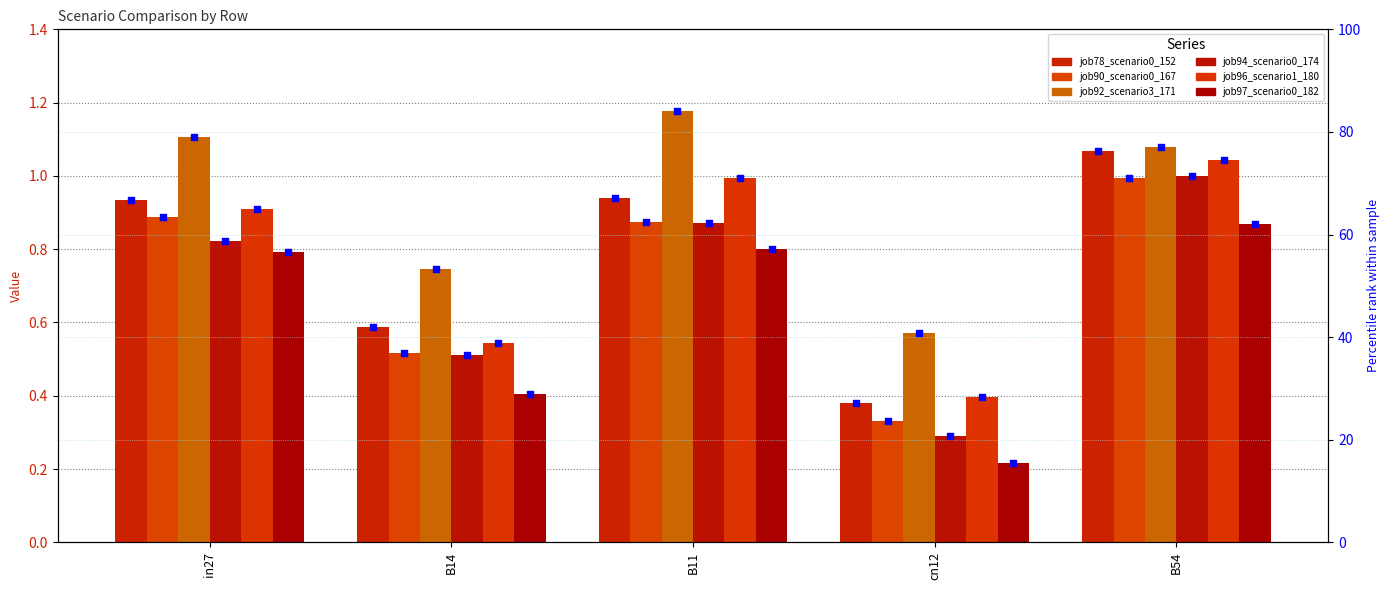

At which category is the sum across all series the highest?

B54